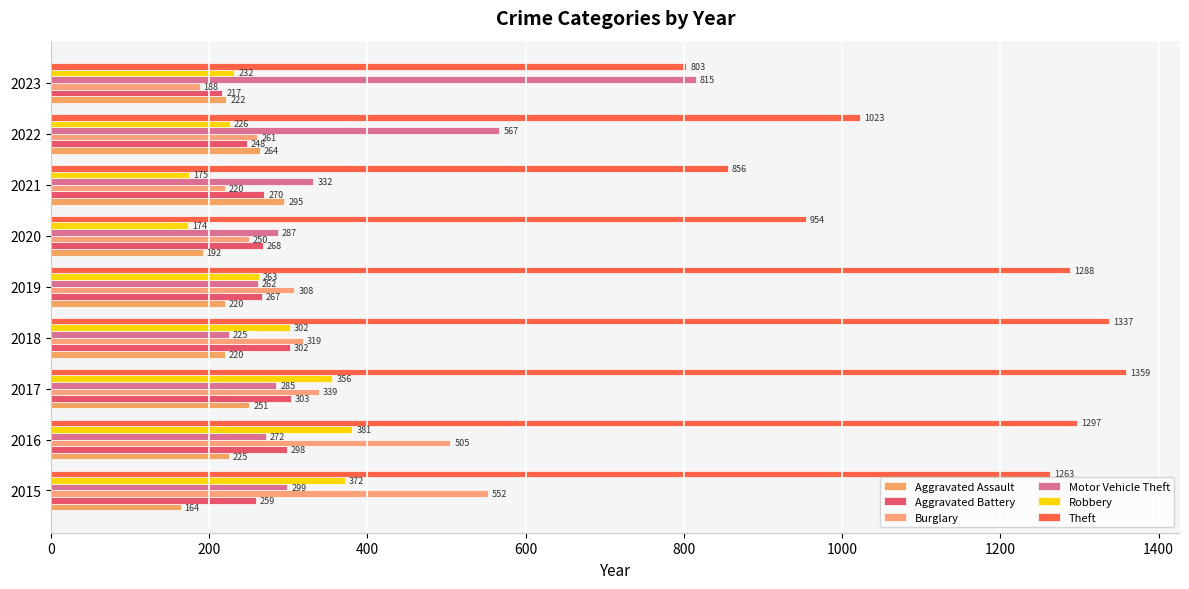

At which label is Theft closest to 1081?

2022